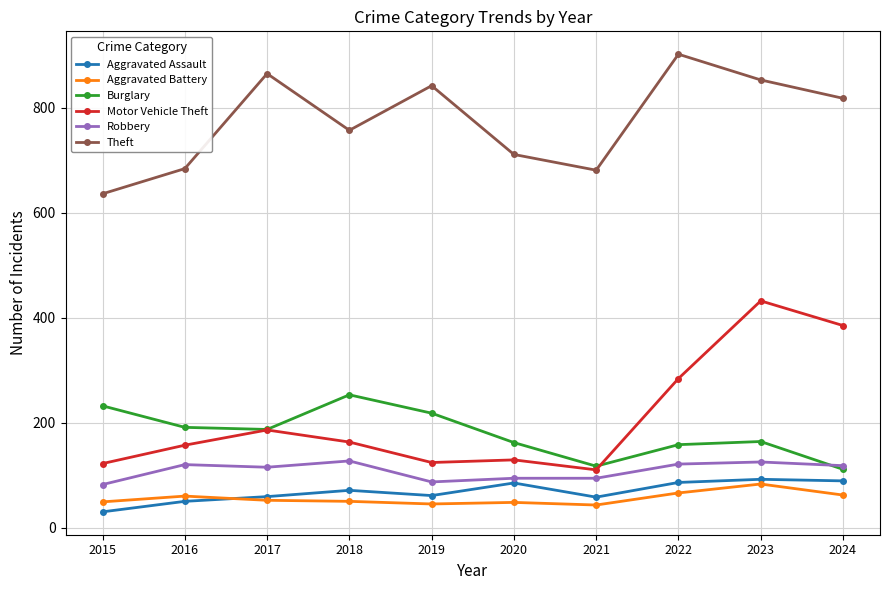

How many values in the Burglary series are below 187?

5